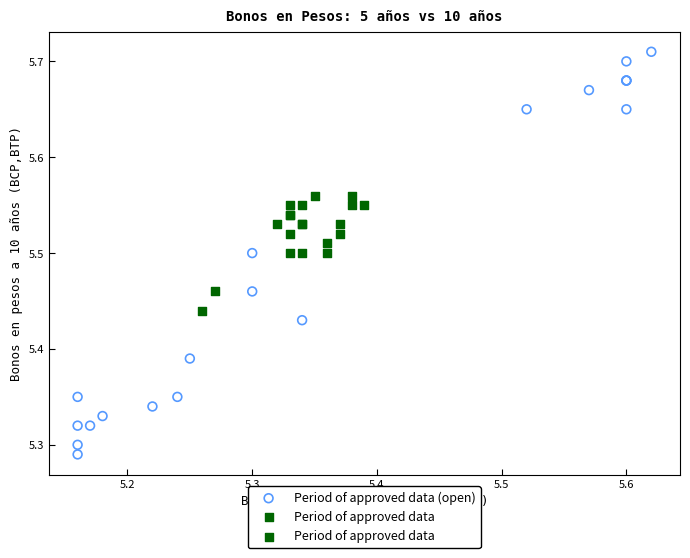

Which series contains the highest Y value?

Period of approved data (open)